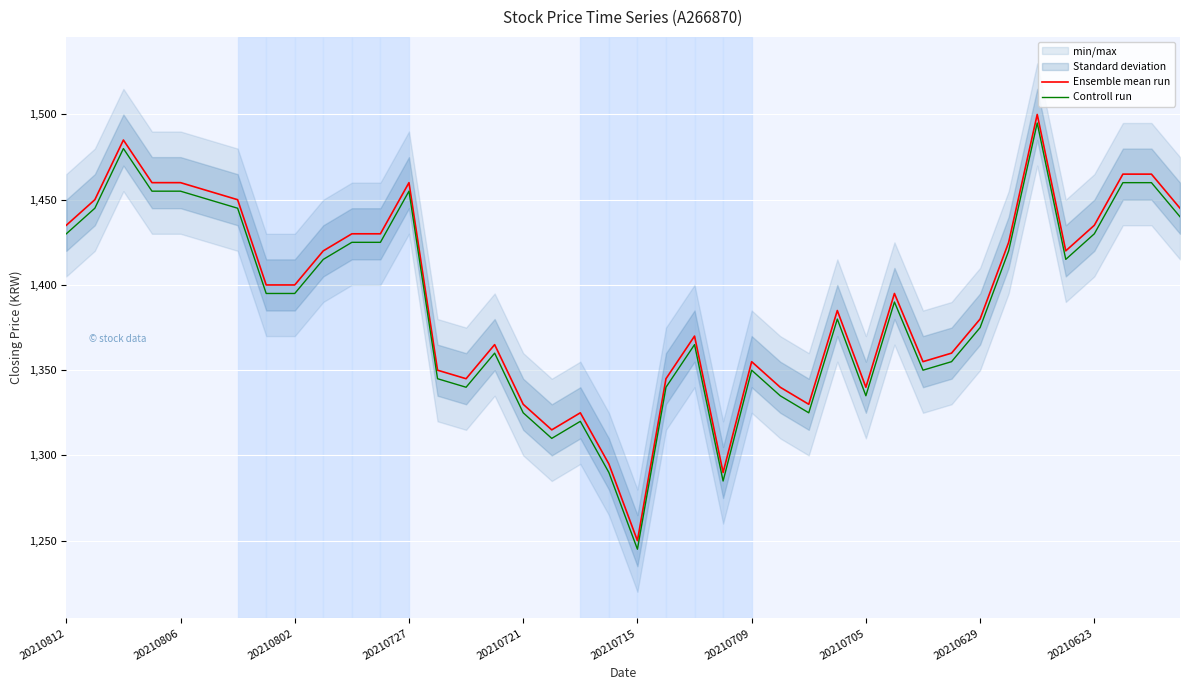

True or false: Controll run and Ensemble mean run cross at least once.

False